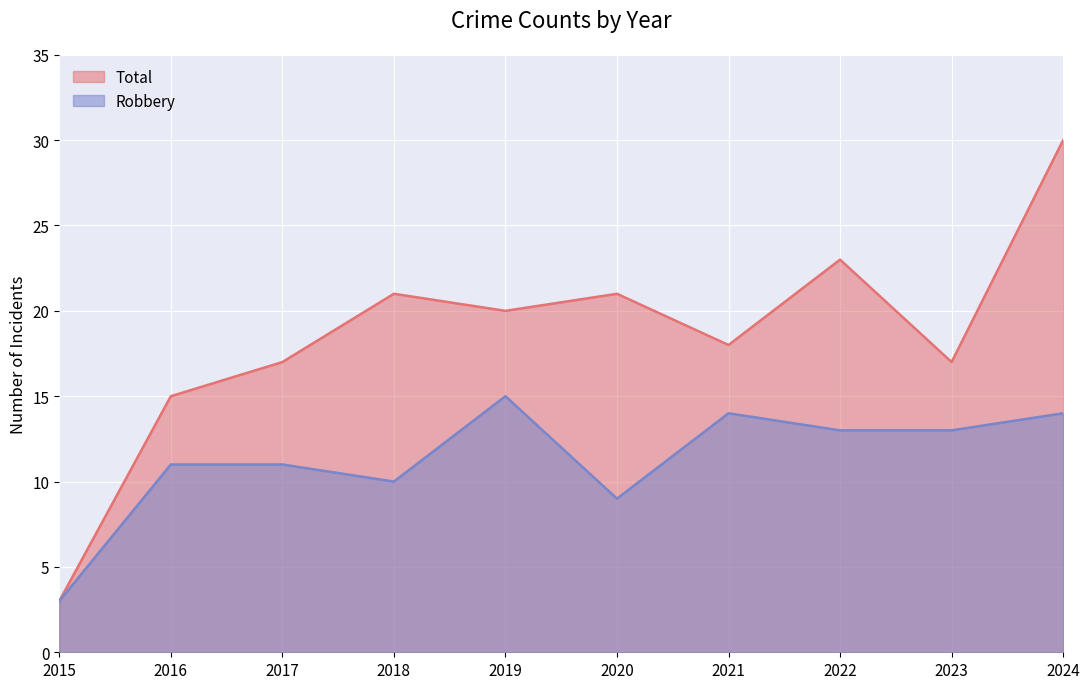

Rank the series at 2019 from highest to lowest value.

Total, Robbery